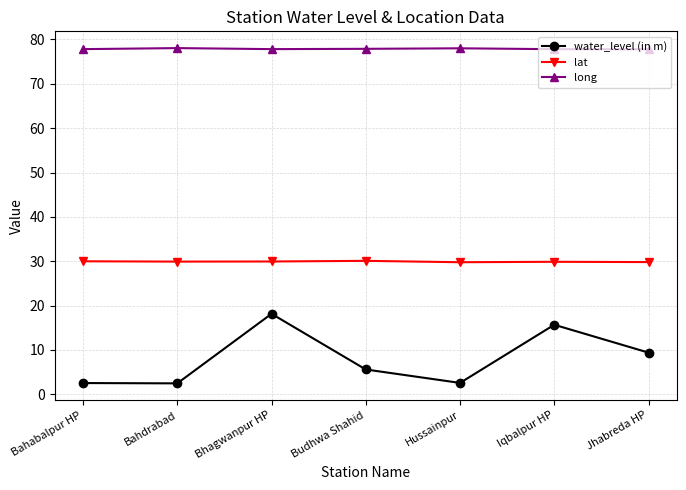

What is the approximate value of lat at Budhwa Shahid?

30.1